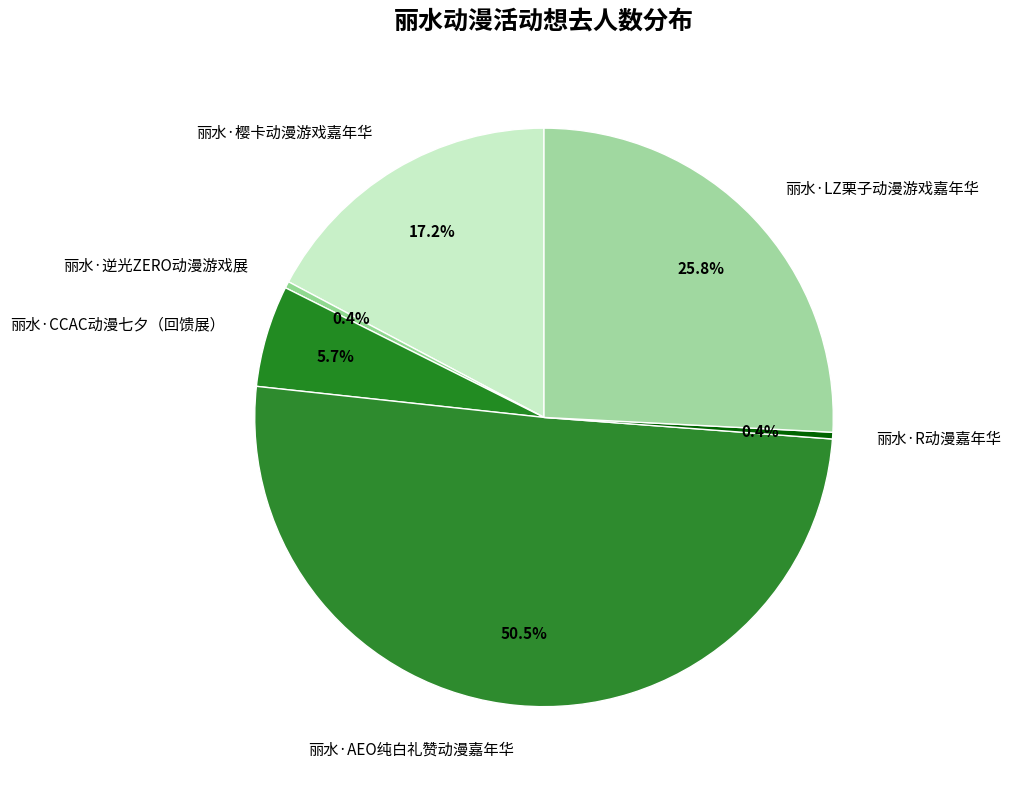

True or false: 丽水·CCAC动漫七夕（回馈展） accounts for 6% of the total.

True